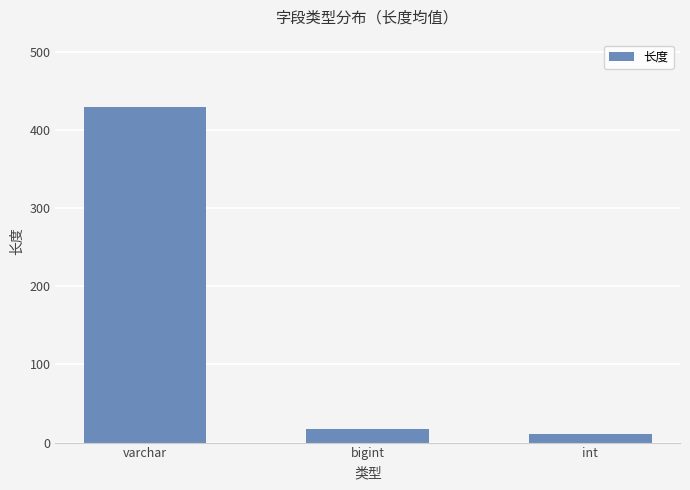

Which category has the highest value across all series?

varchar